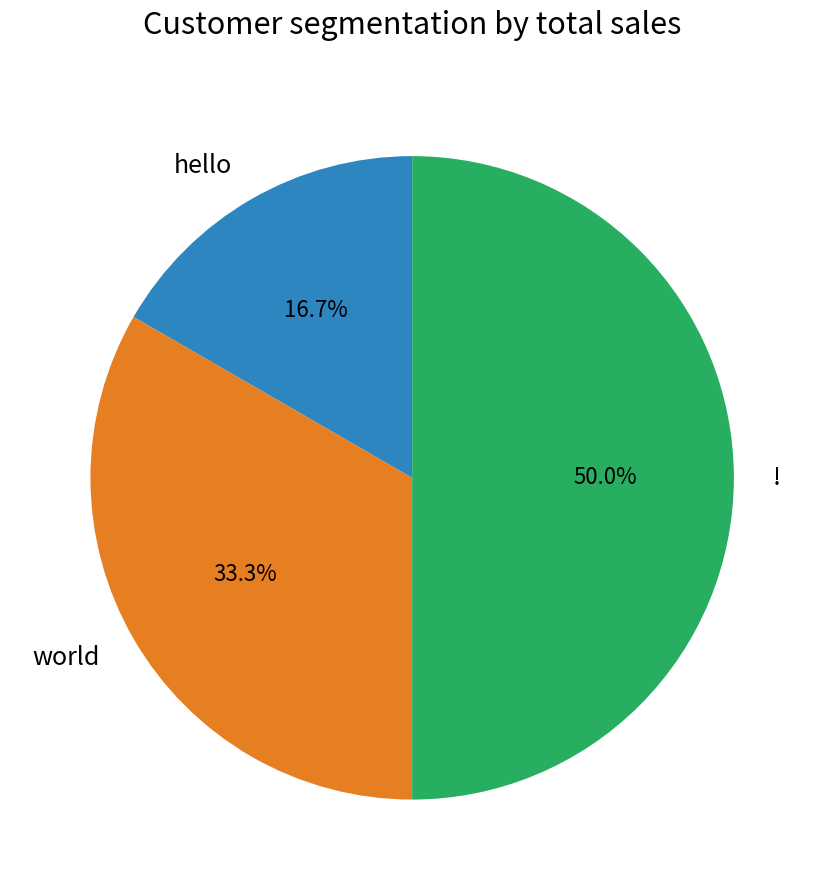

What percentage is the world slice, to the nearest percent?

33%